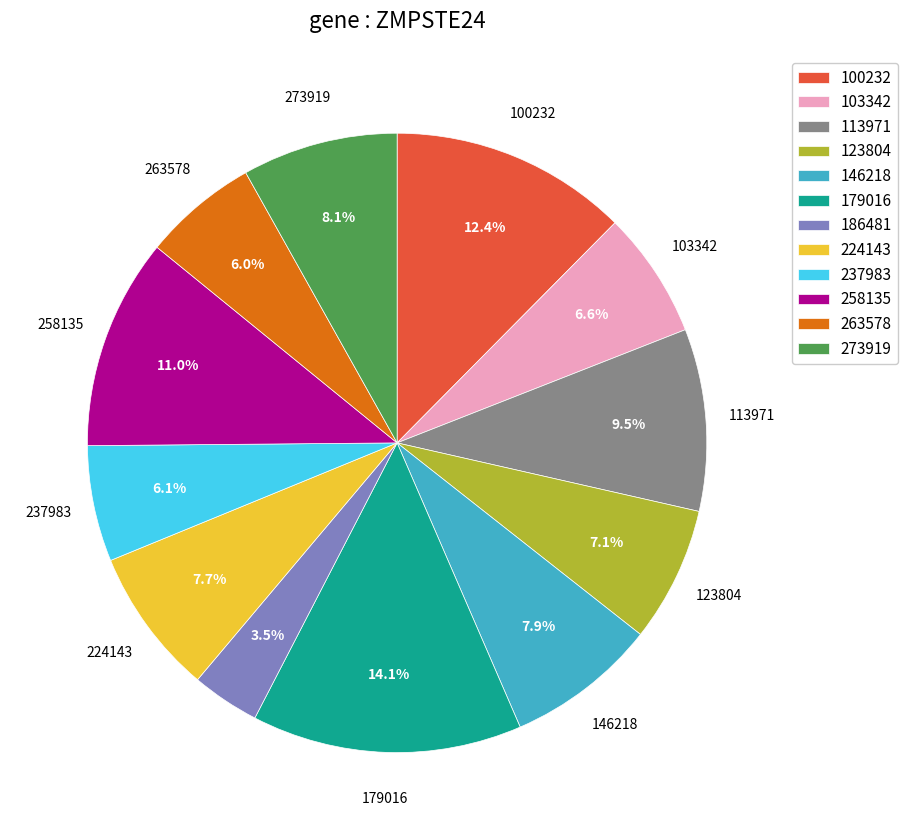

What percentage do 258135 and 263578 together represent?

17.0%